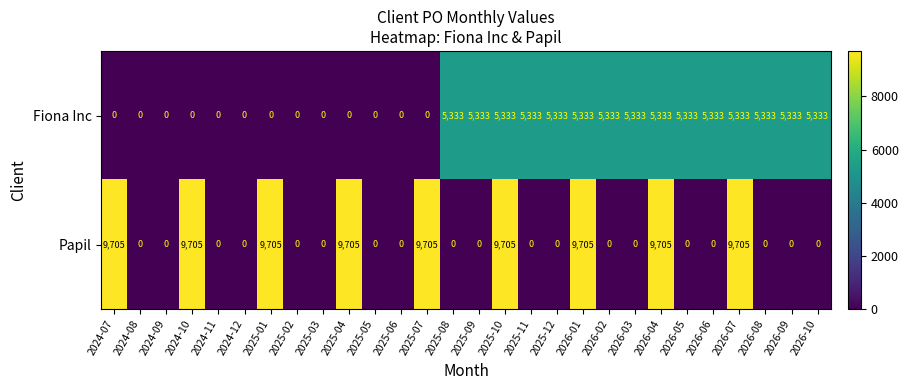

What is the total value across all series at 2025-07?

9705